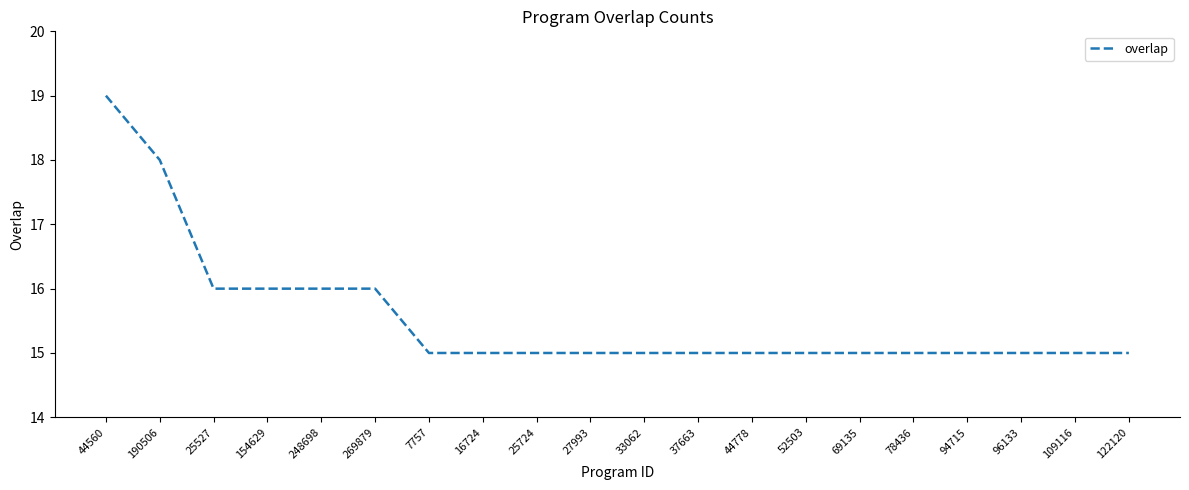

What value does the data have at 122120?

15